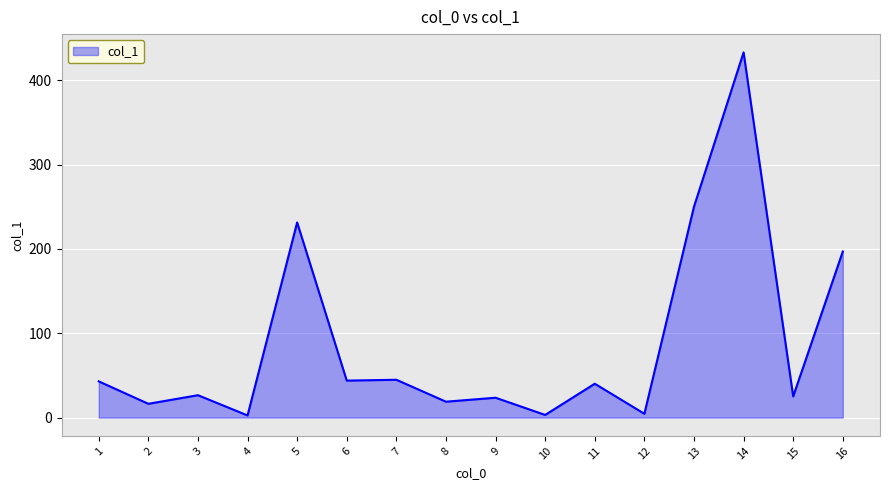

What is the difference between the values at 5 and 9?

207.8